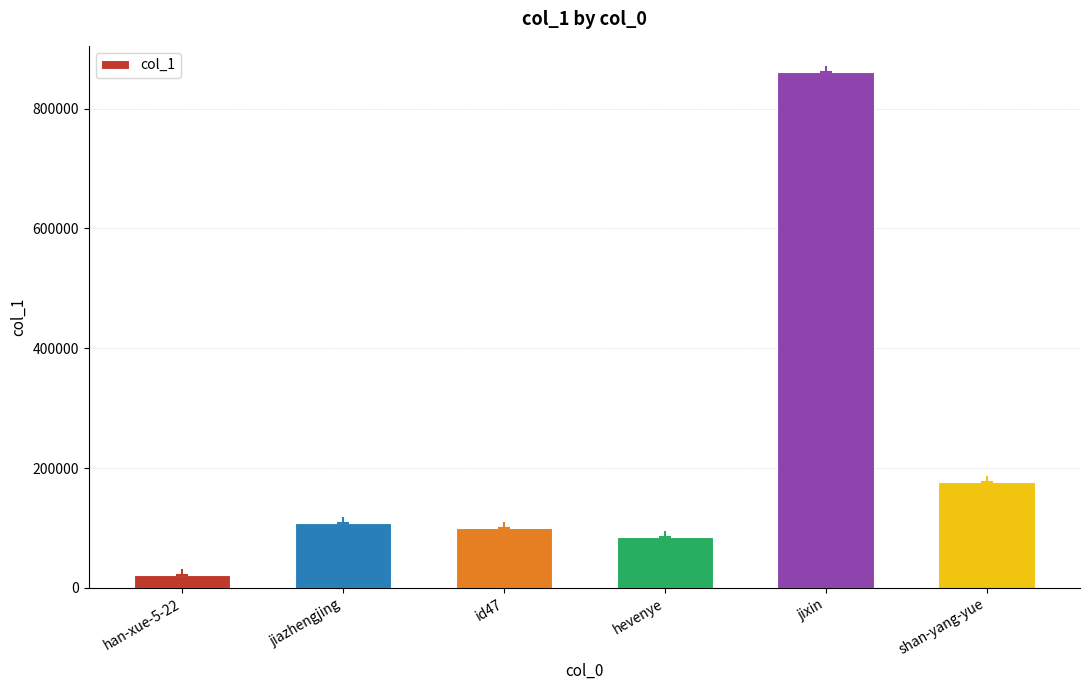

Rank the categories by value from highest to lowest.

jixin, shan-yang-yue, jiazhengjing, id47, hevenye, han-xue-5-22